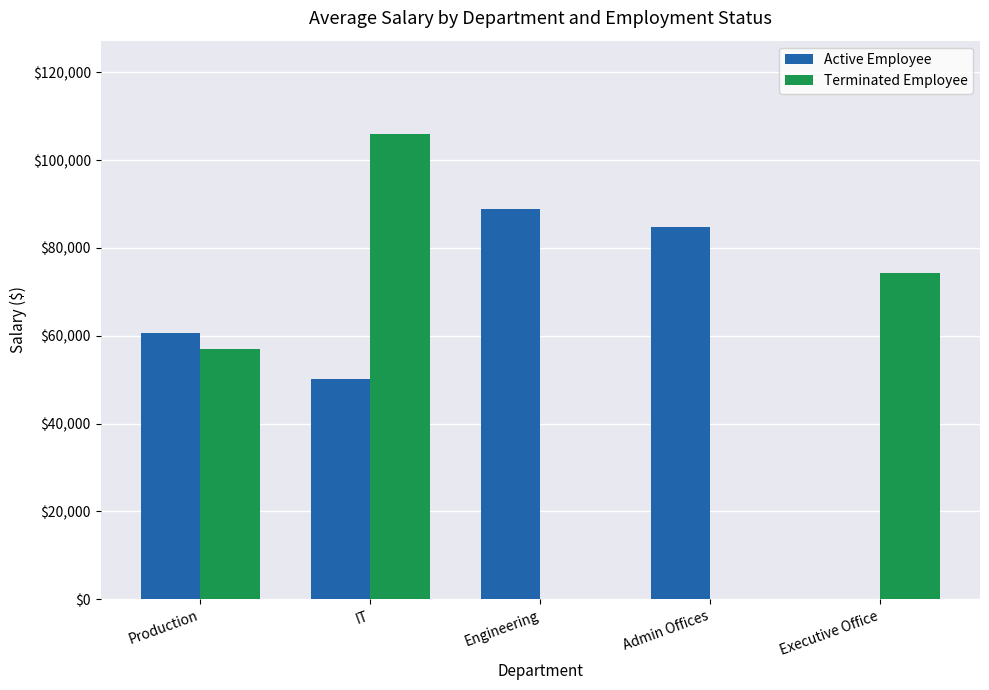

What is the sum of all Active Employee values?

284420.5